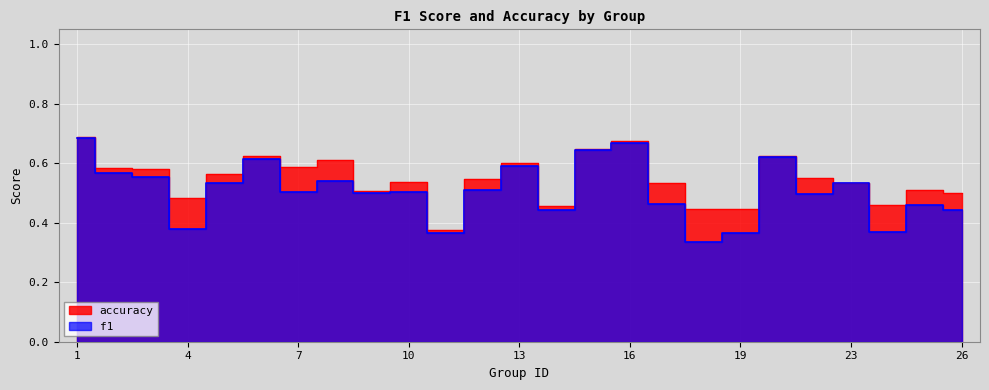

Does the chart display data point markers on the line(s)?

No